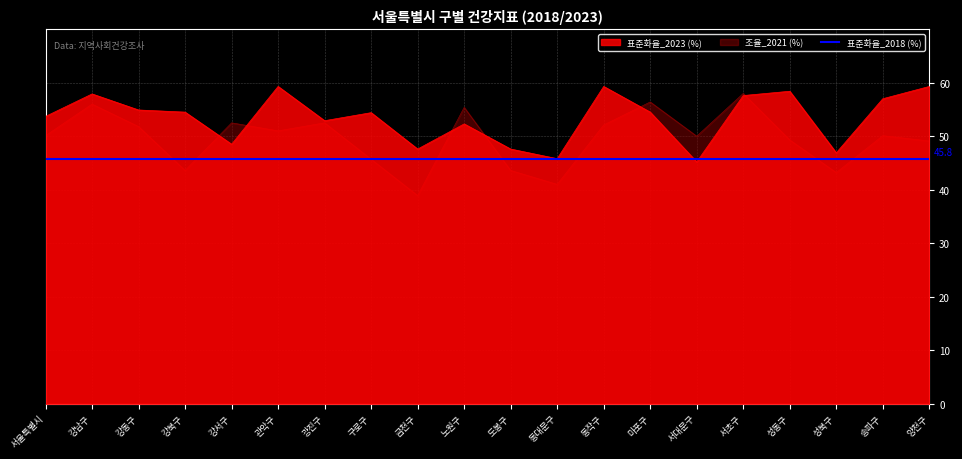

The 조율_2021 (%) series shows 43.6 at 도봉구. True or false?

True